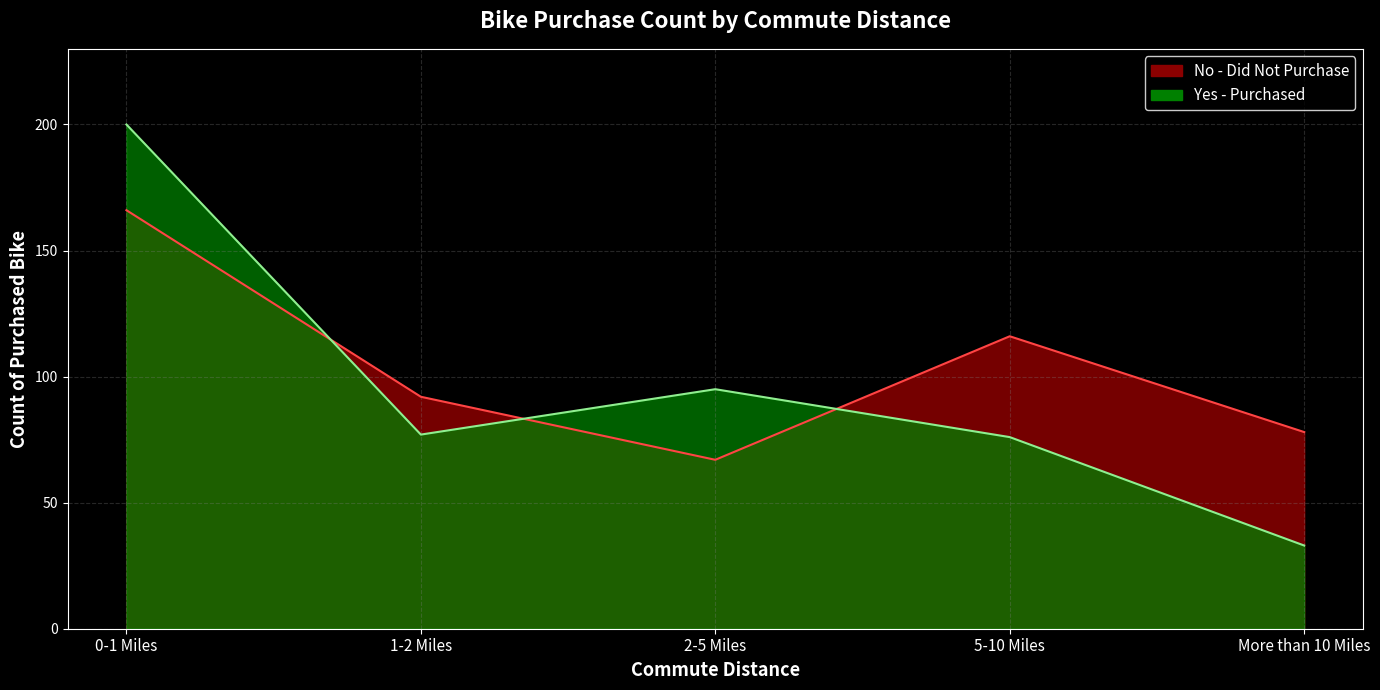

What is the value of the Yes point at the 5th from the left?

33